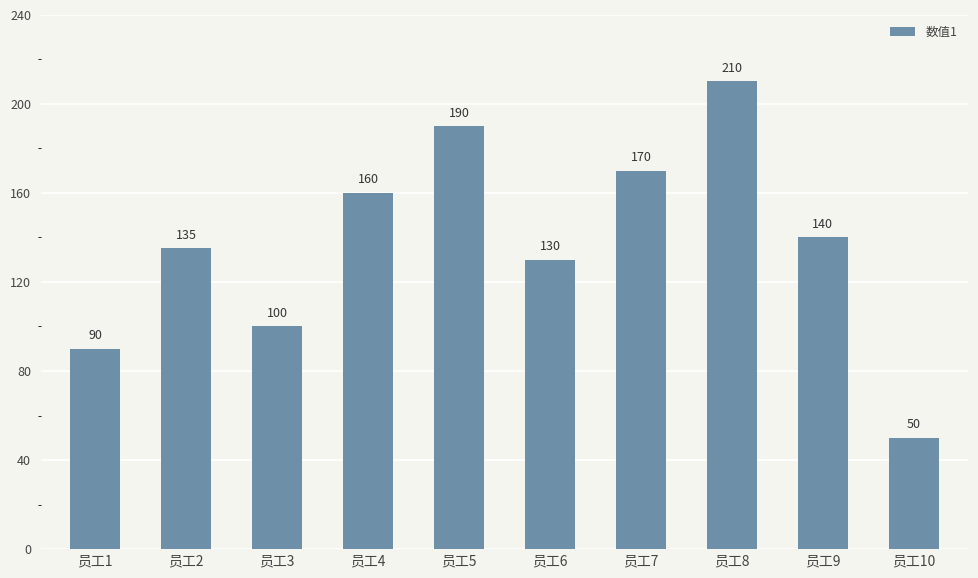

Is it true that the value at 员工5 is 190?

True